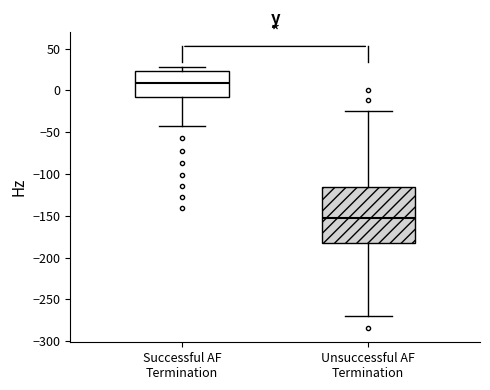

Reading left to right, transcribe this box plot: for each box, give where its median line is, the range the box spans, and where its two whiskers end, as read against the y-axis. The values are not printed on the chart, so give them approximately, as read against the axis.

Successful AF Termination: median 10, box -5 to 25, whiskers -45 to 30
Unsuccessful AF Termination: median -155, box -185 to -115, whiskers -270 to -25